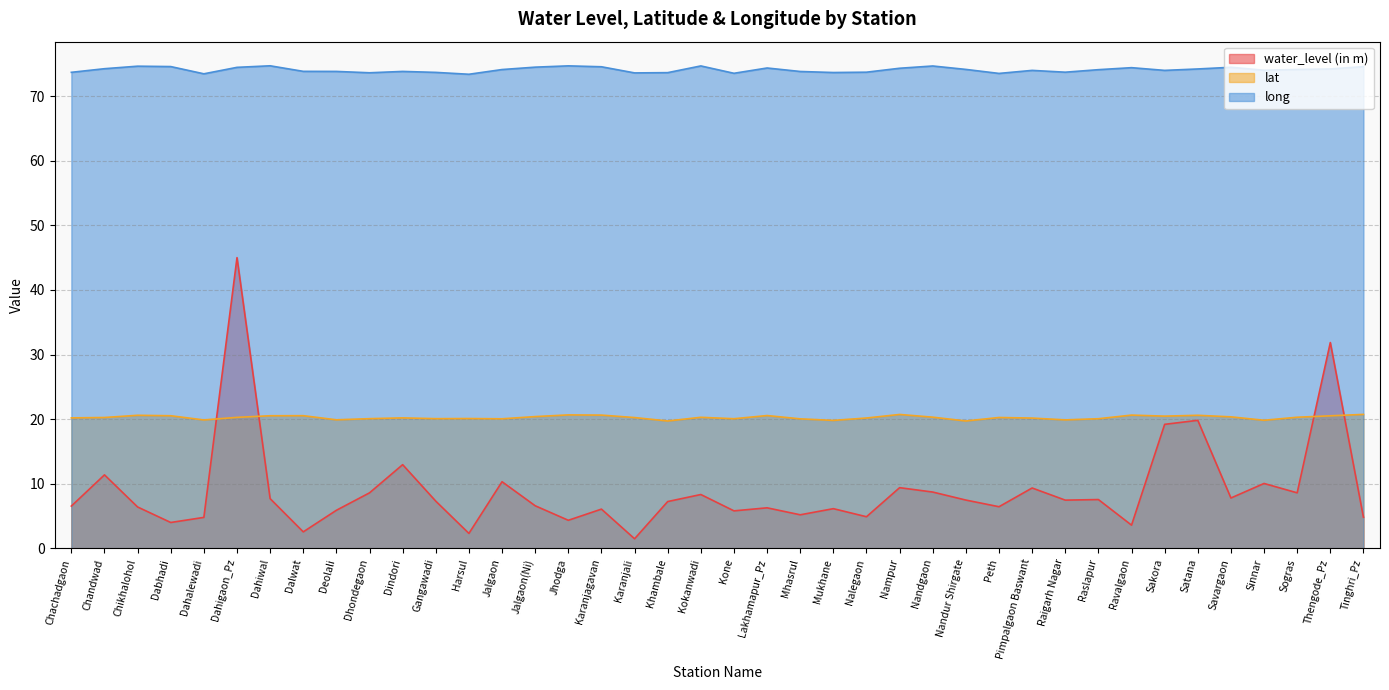

Which category has the highest value across all series?

Dahiwal